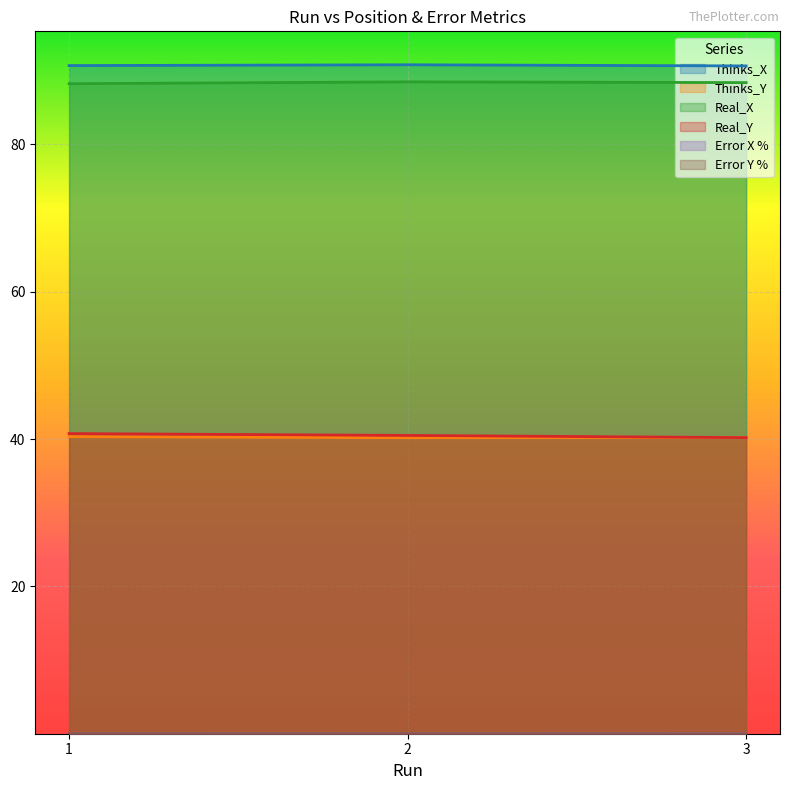

The value of Error X % at 3 is 0.0. True or false?

False